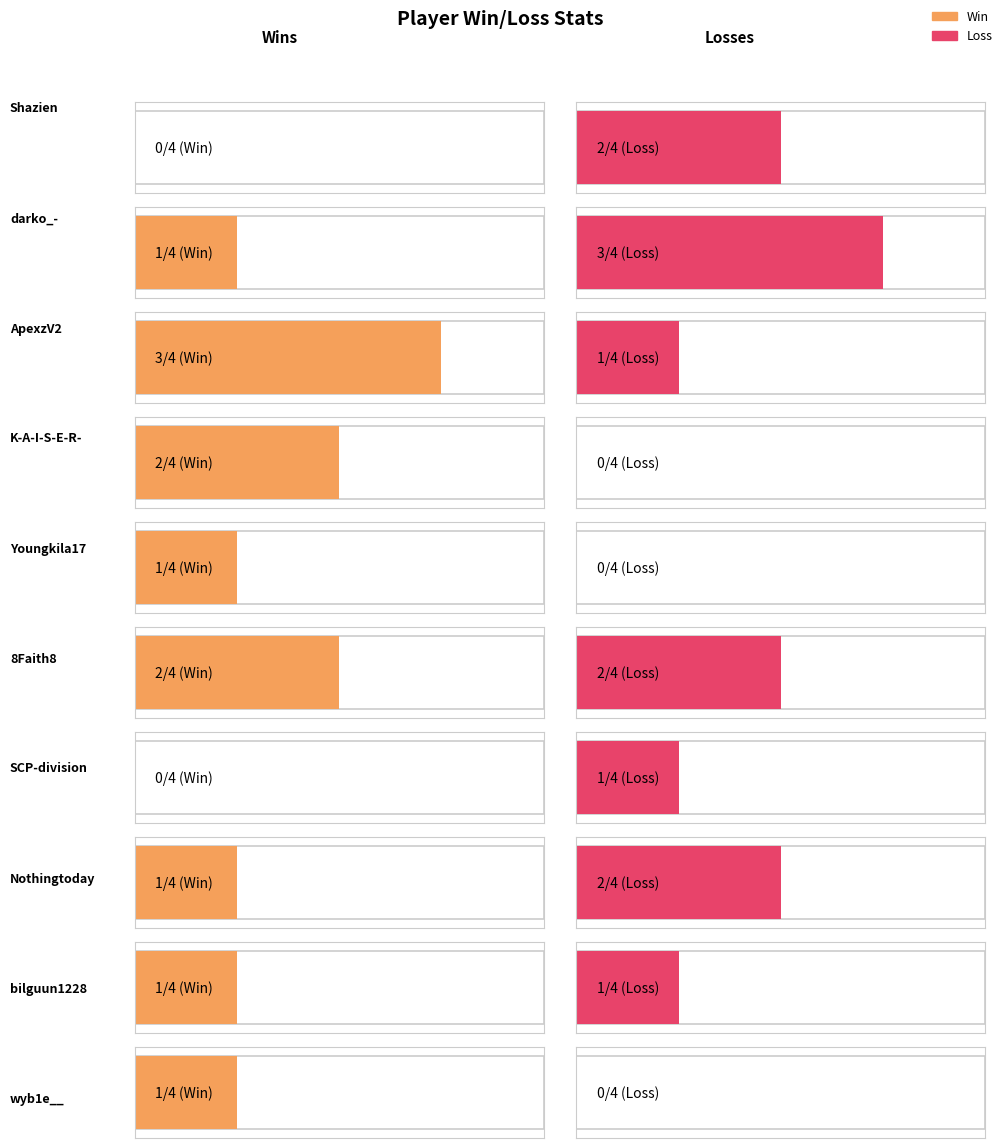

Between Shazien and darko_-, which series saw the biggest shift?

Win